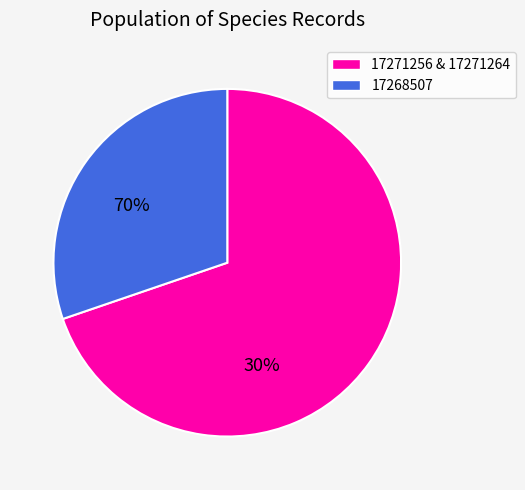

How many slices are in this pie chart?

2